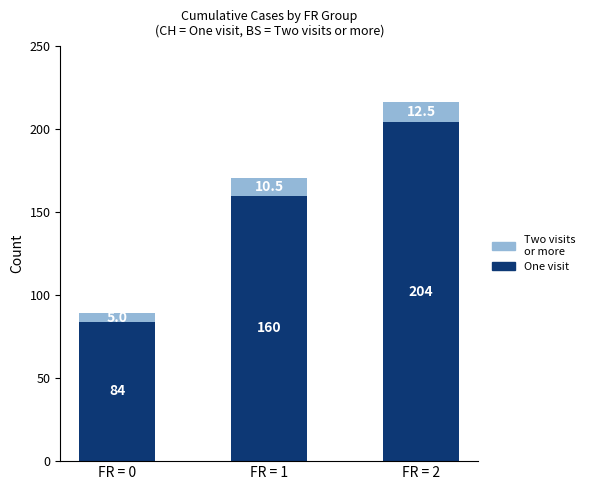

At which category is the sum across all series the highest?

FR = 2